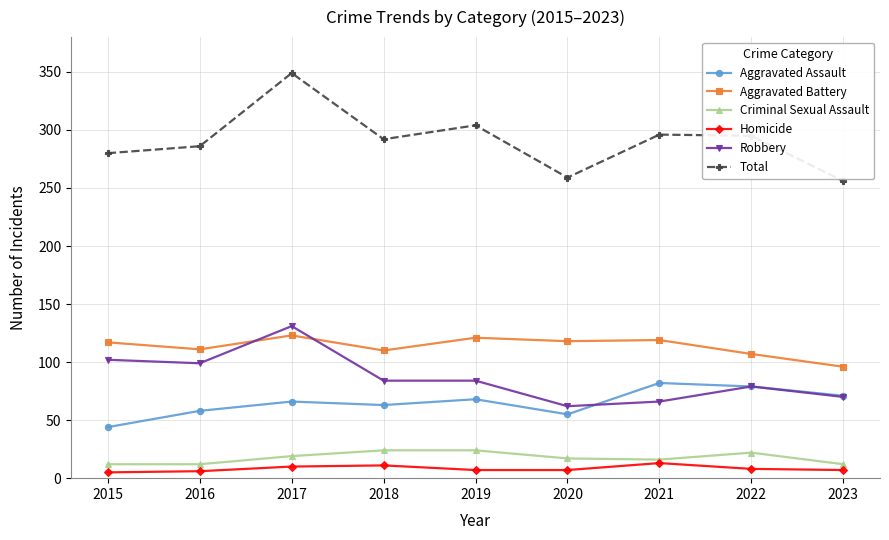

How many data points in Aggravated Assault are less than 66?

4